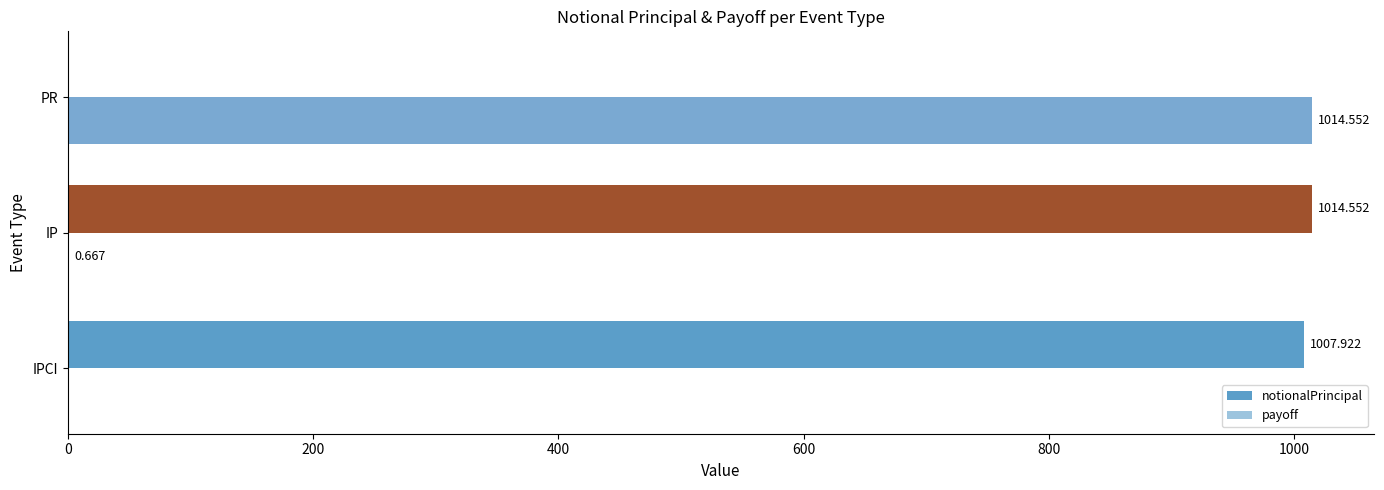

How many positive values does the payoff series have?

2